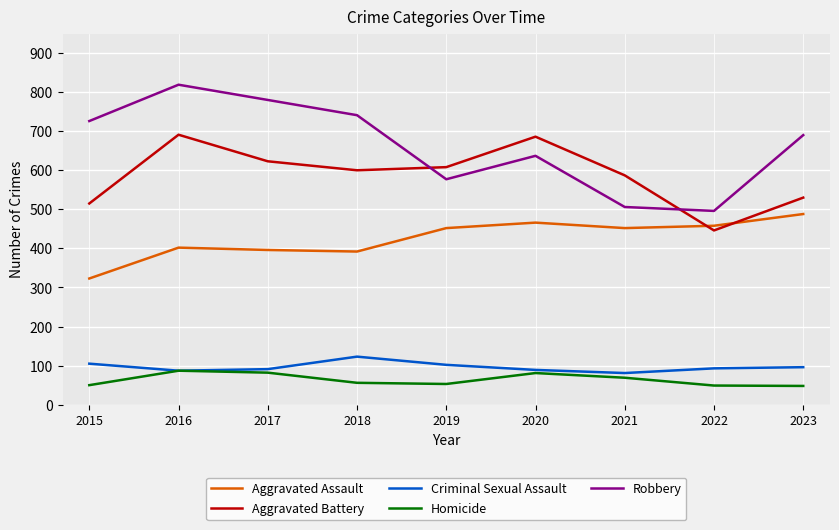

True or false: Aggravated Assault and Homicide cross at least once.

False